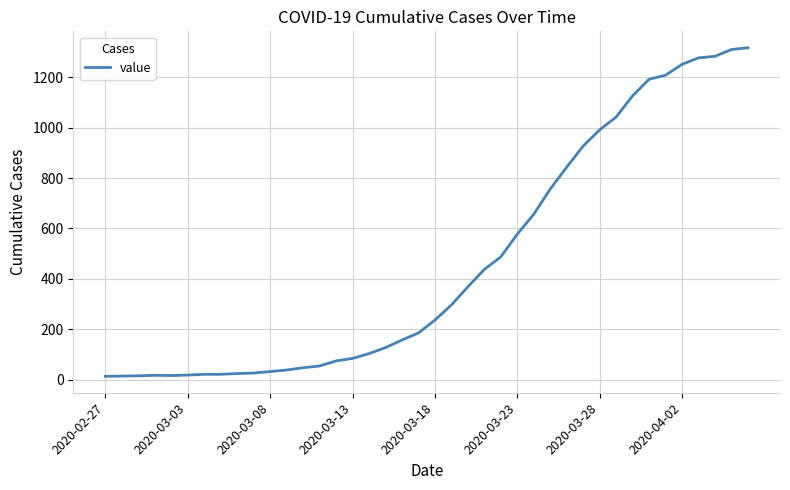

What is the maximum value shown in the chart?

1317